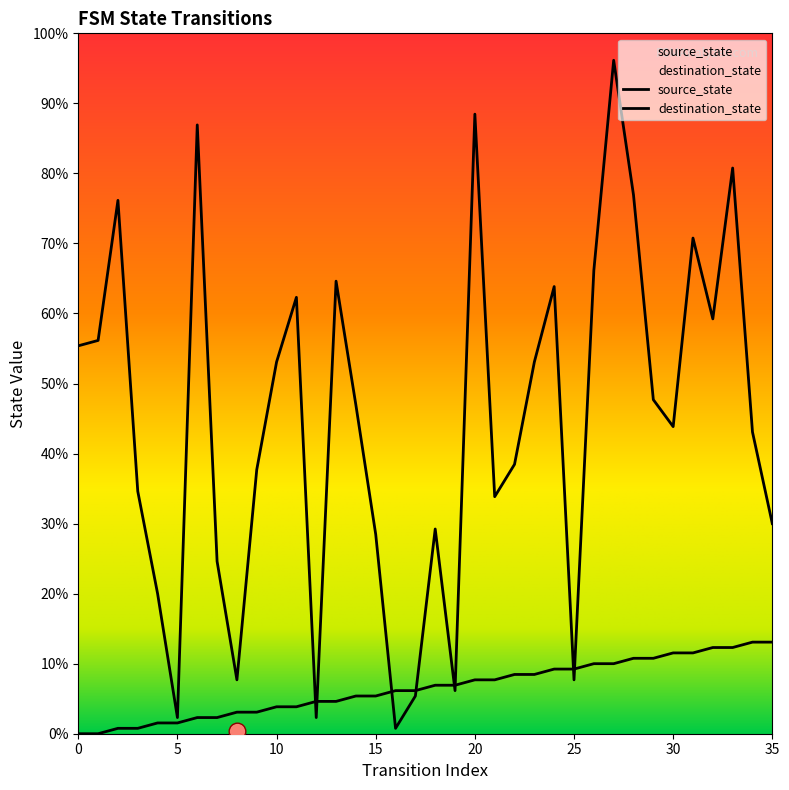

Which category has the highest value in the source_state series?

34